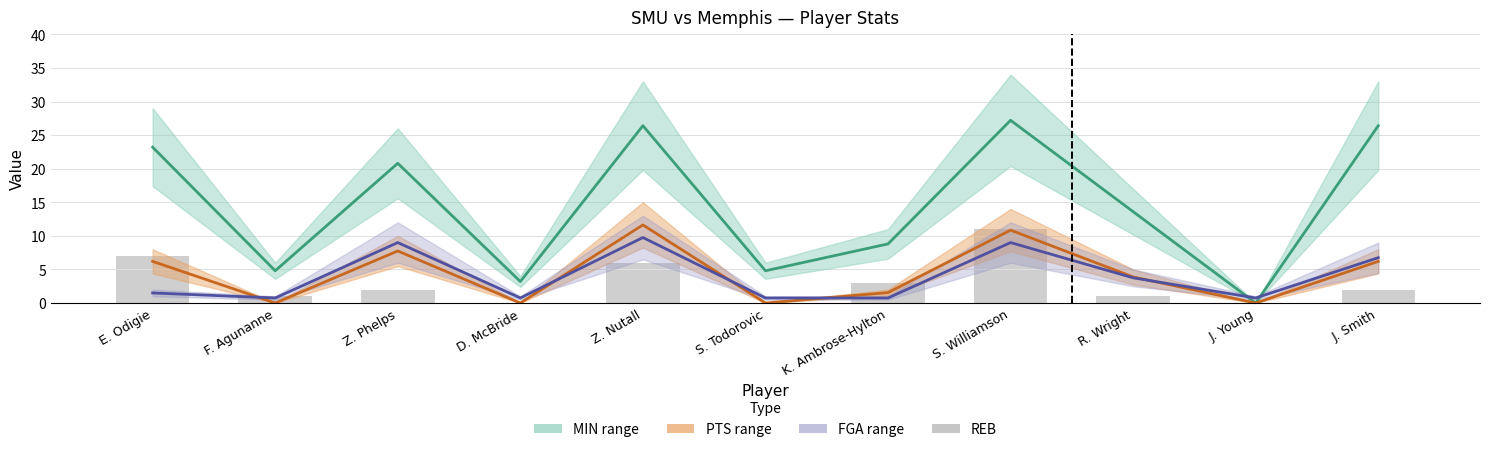

How many distinct data groups are displayed?

4